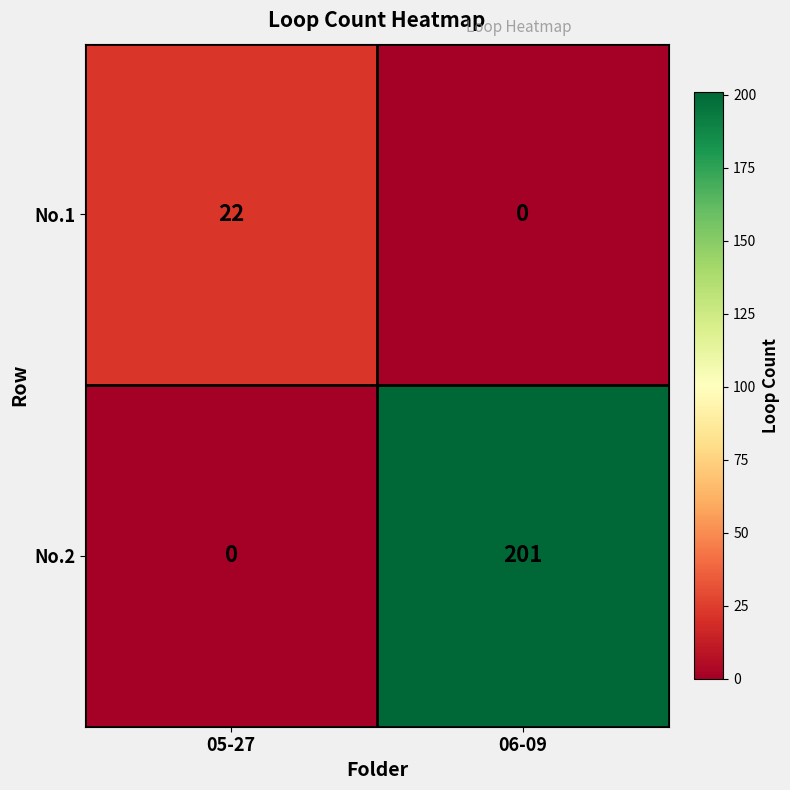

What is the sum of the No.1 values at 06-09 and 05-27?

22